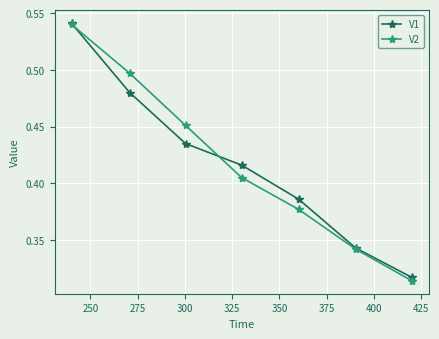

True or false: V1 has more than 0 points higher than both neighbors.

False